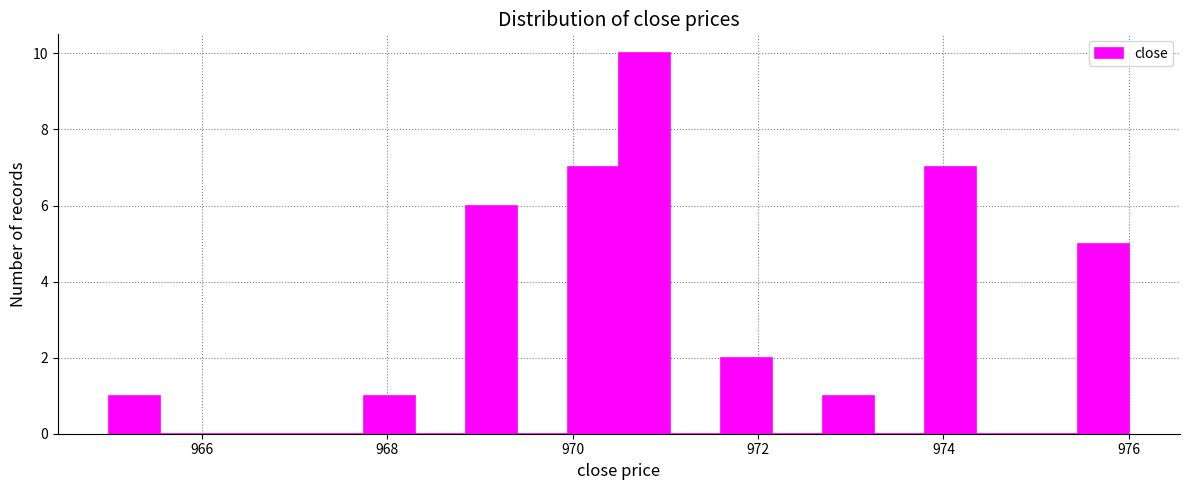

Read against the x-axis, roughly where is the centre of the tallest bar?

970.8